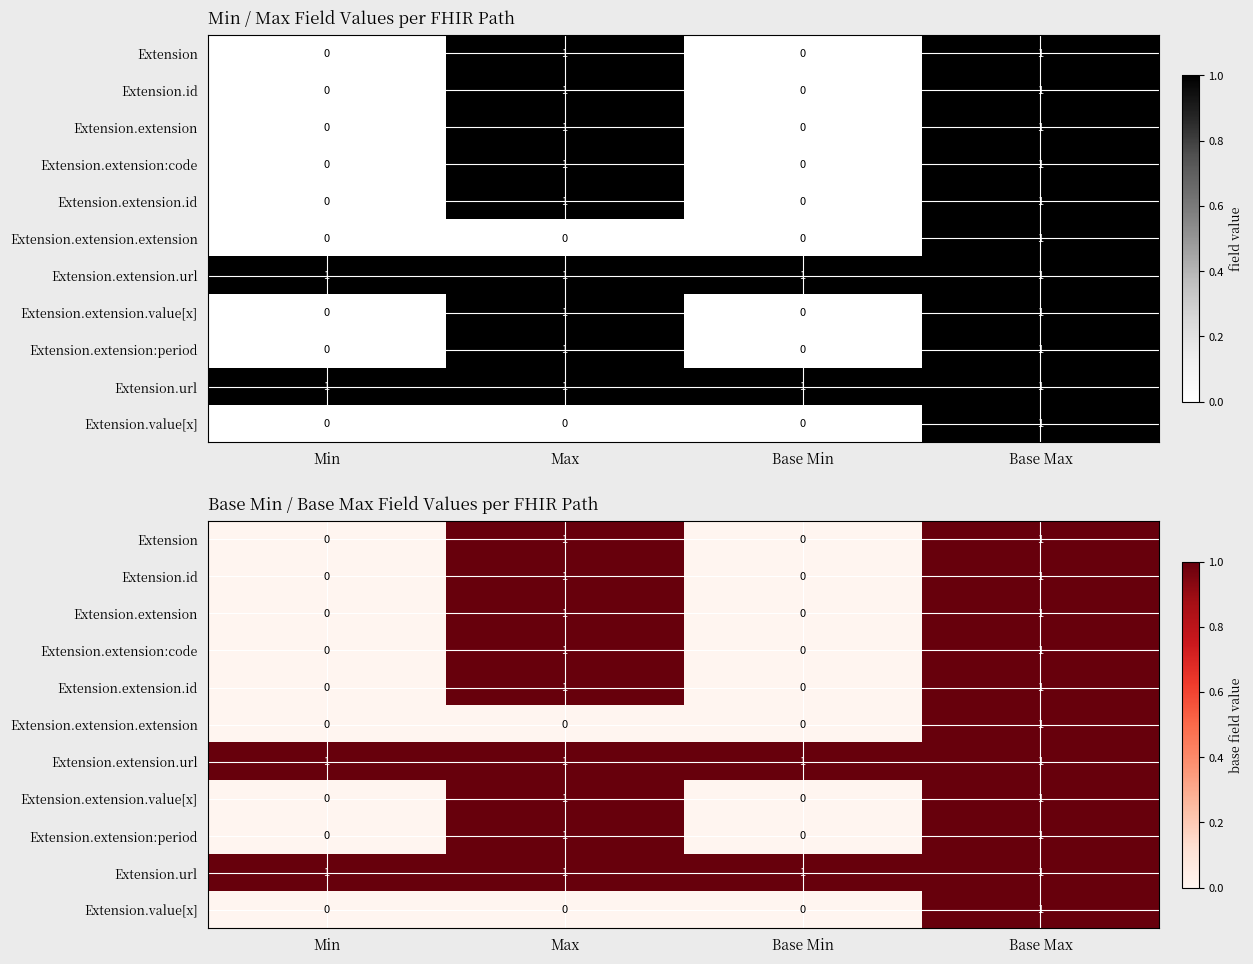

The Extension.extension:period series shows 0 at Base Min. True or false?

True